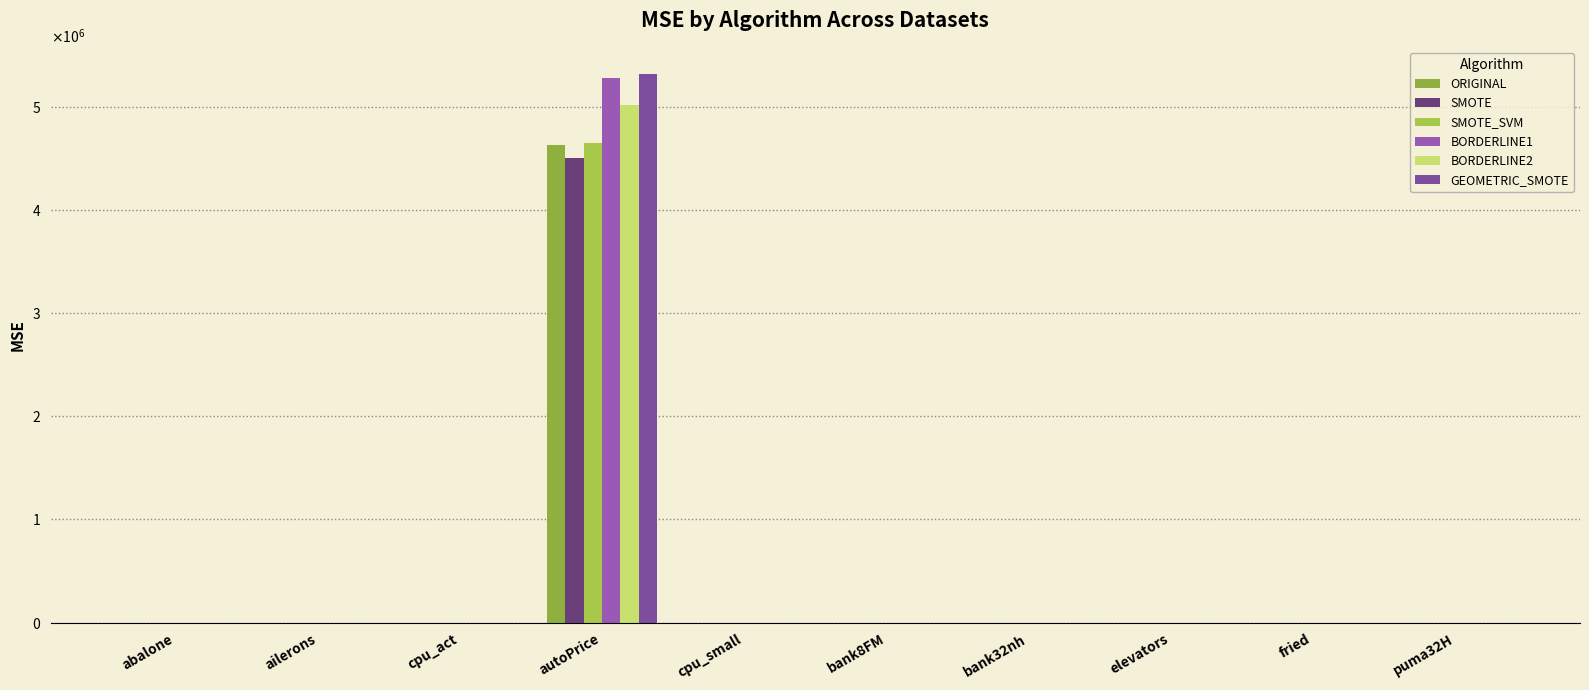

Are the bars horizontal?

No